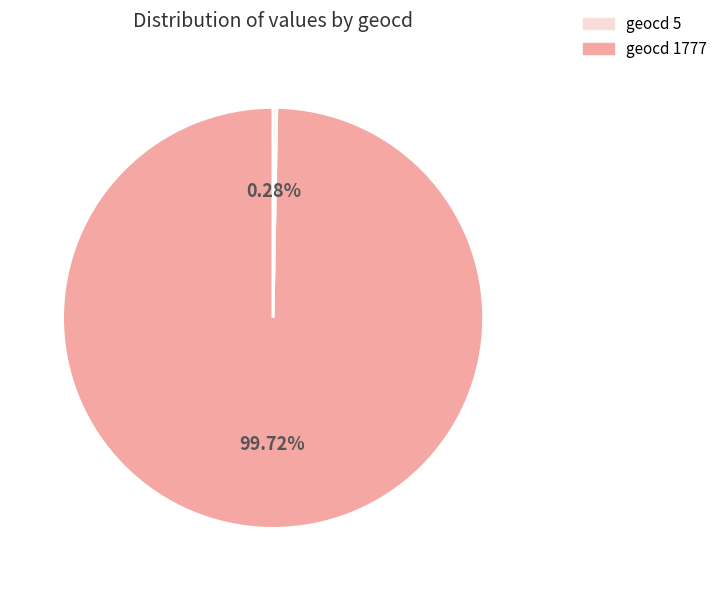

Is there any slice that represents more than half of the pie?

Yes